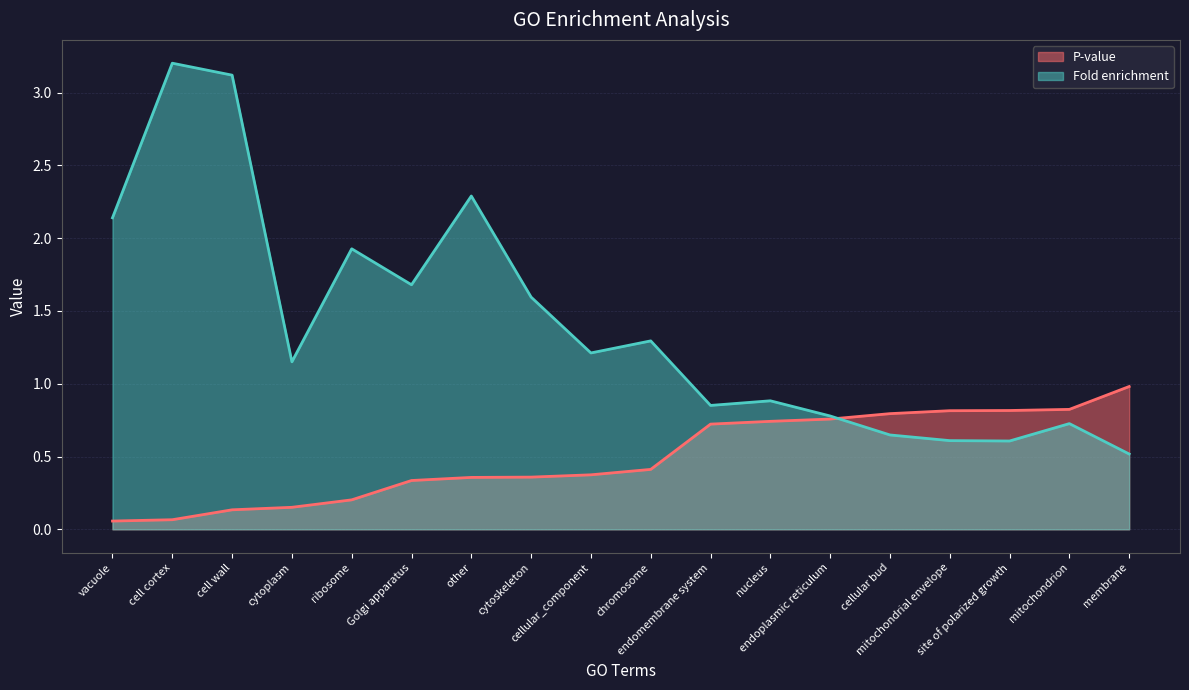

List the labels in order of P-value value, smallest first.

vacuole, cell cortex, cell wall, cytoplasm, ribosome, Golgi apparatus, other, cytoskeleton, cellular_component, chromosome, endomembrane system, nucleus, endoplasmic reticulum, cellular bud, mitochondrial envelope, site of polarized growth, mitochondrion, membrane